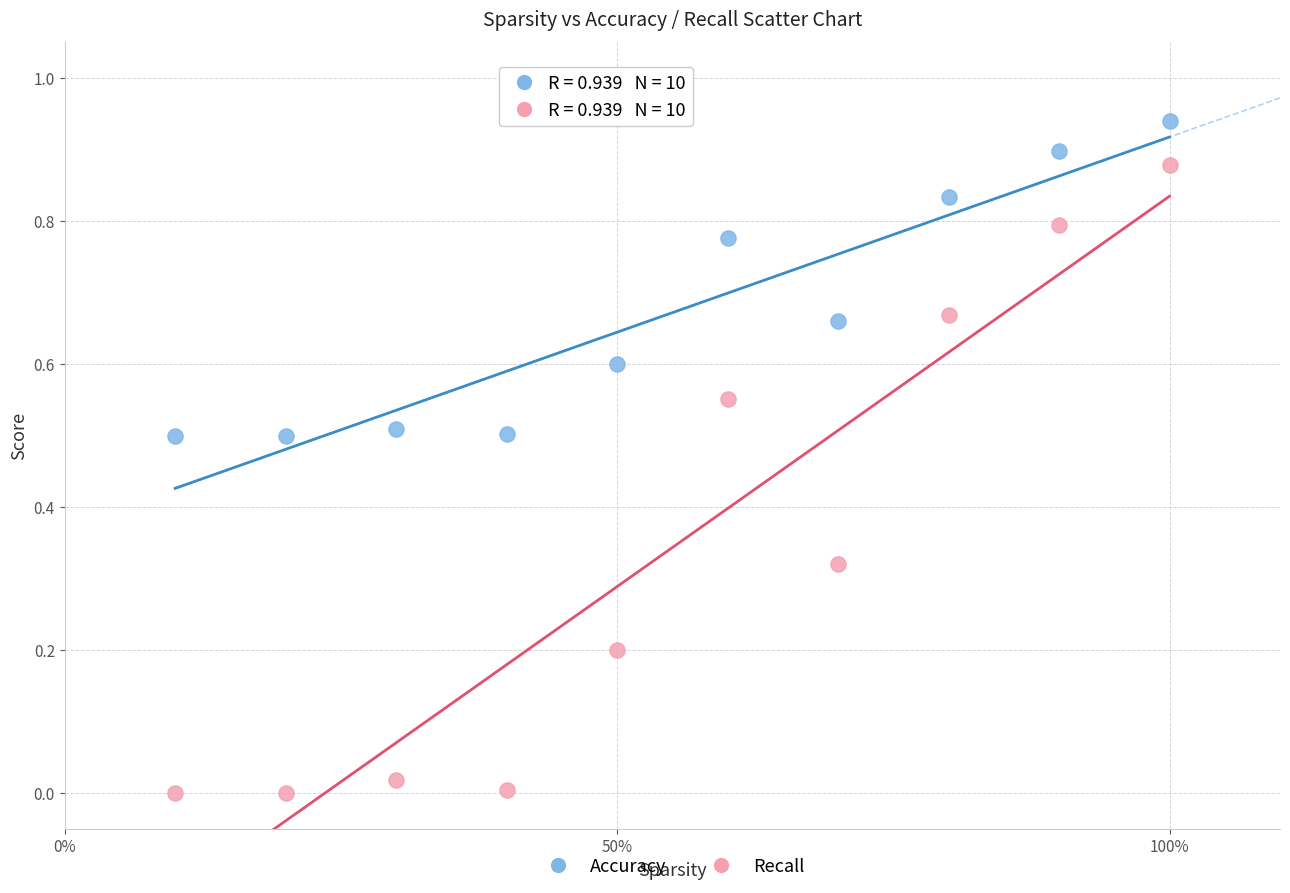

Which series reaches the maximum Y coordinate?

Accuracy